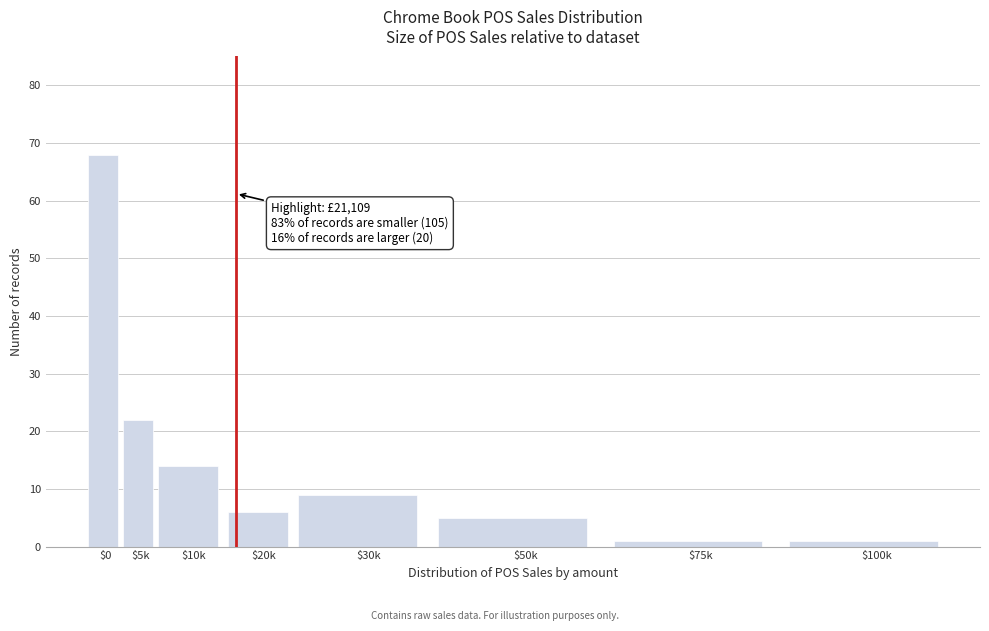

Reading left to right, what are all the values shown in this chart?

68	22	14	6	9	5	1	1